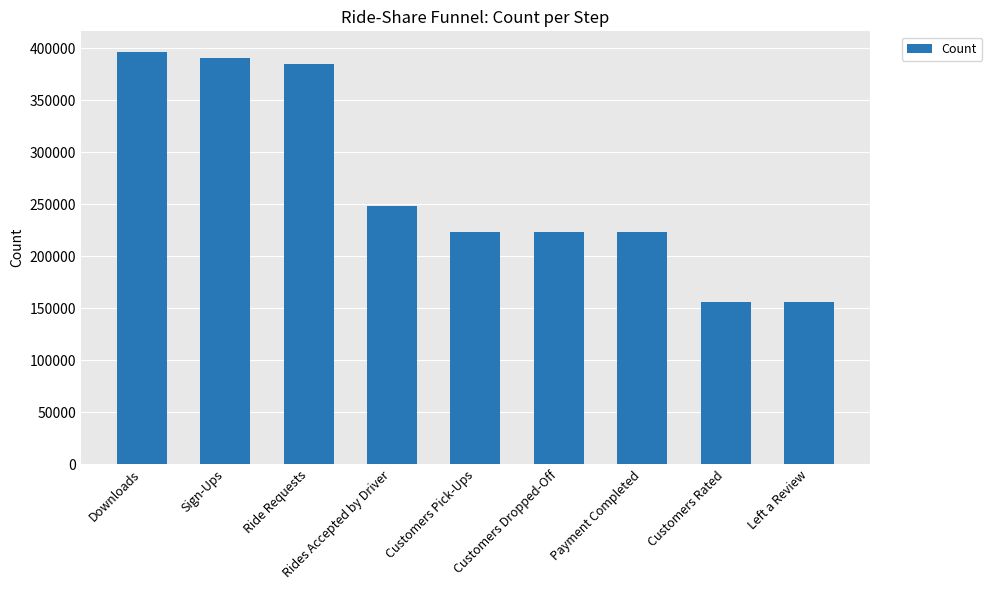

At which label does the data first exceed 223652?

Downloads